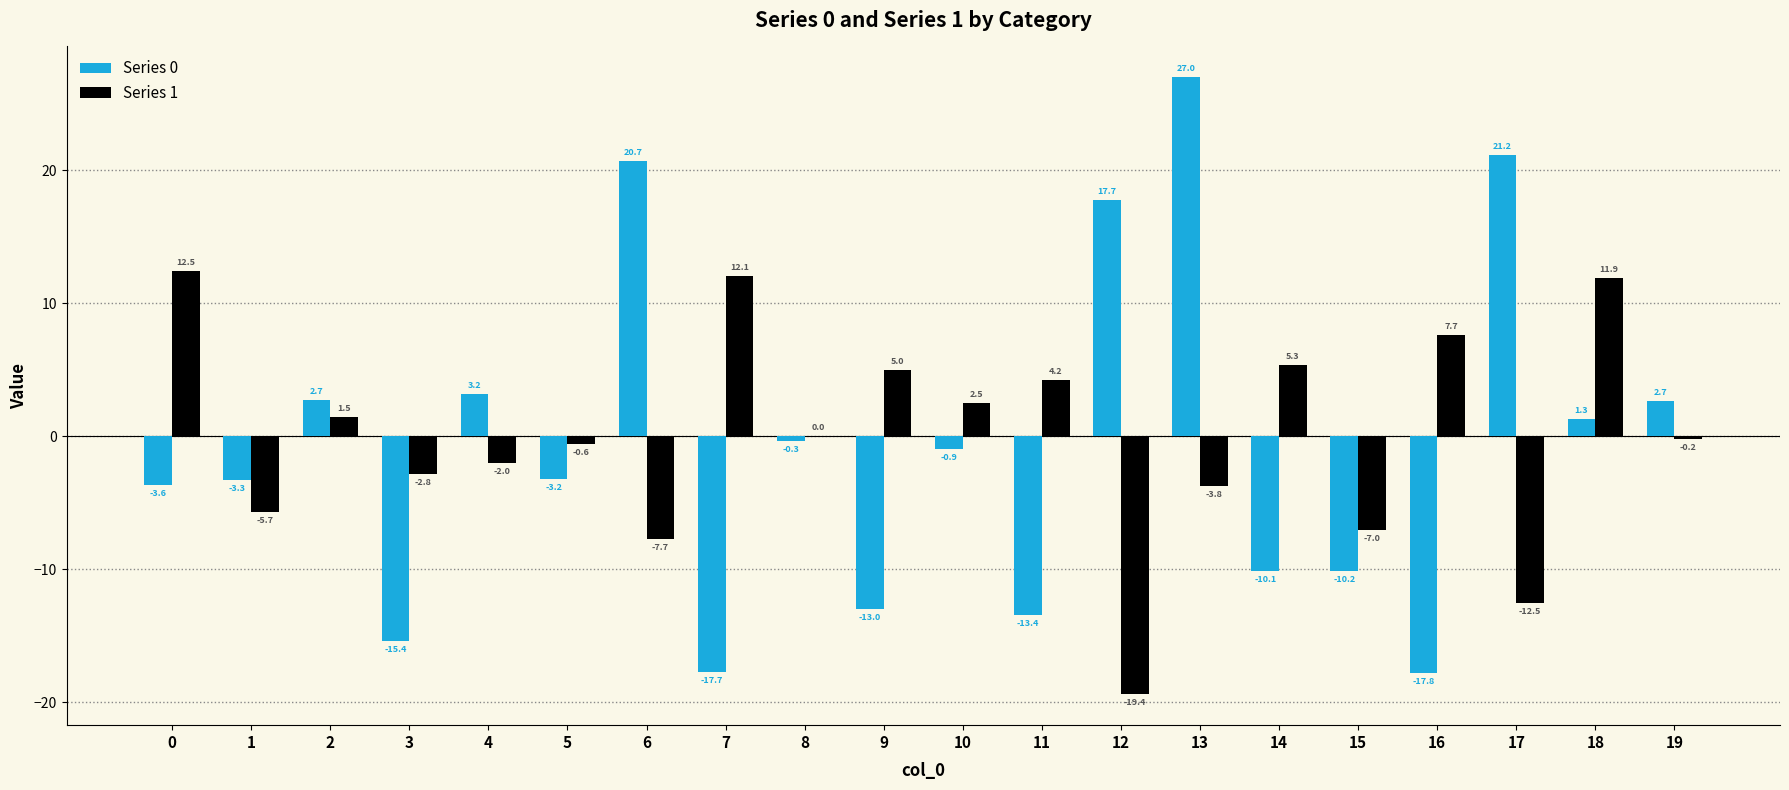

Where is Series 0 nearest to the value 4?

4